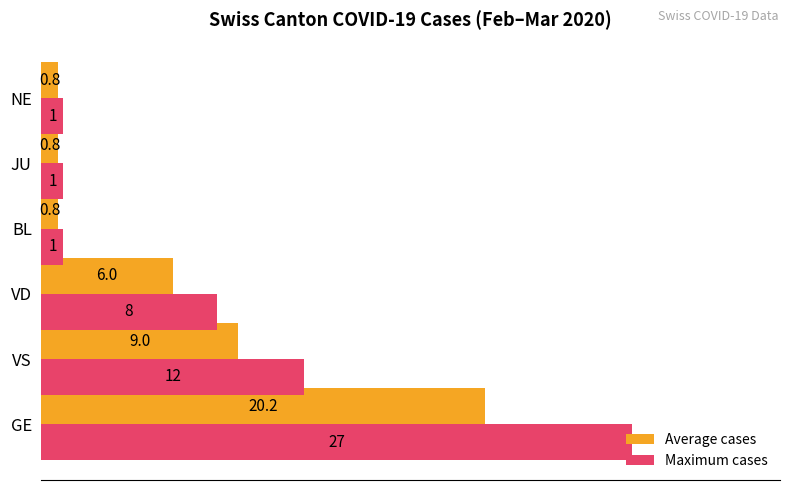

List the series in order of their peak value, lowest first.

Average cases, Maximum cases